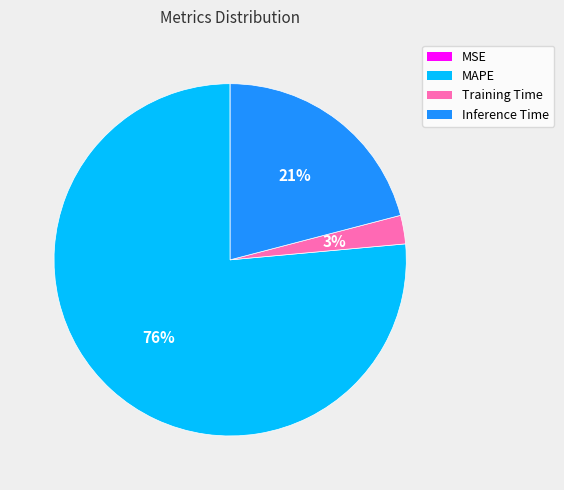

Is the sum of MAPE and Inference Time greater than half?

Yes